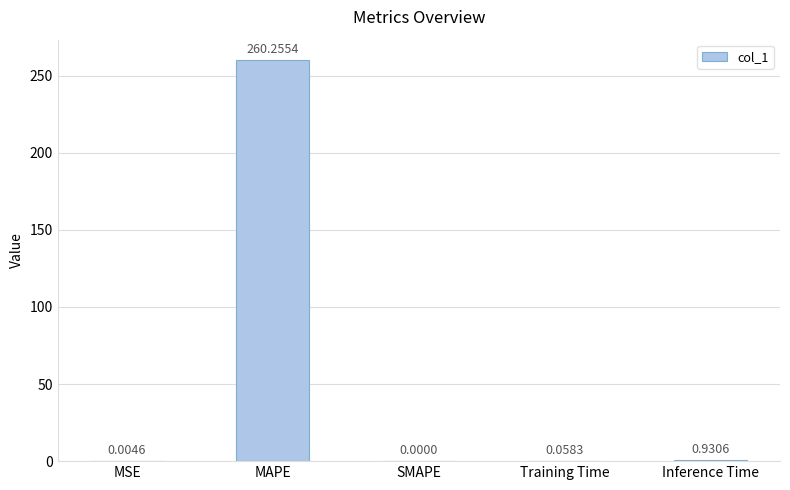

The value at SMAPE is 0.0. True or false?

True